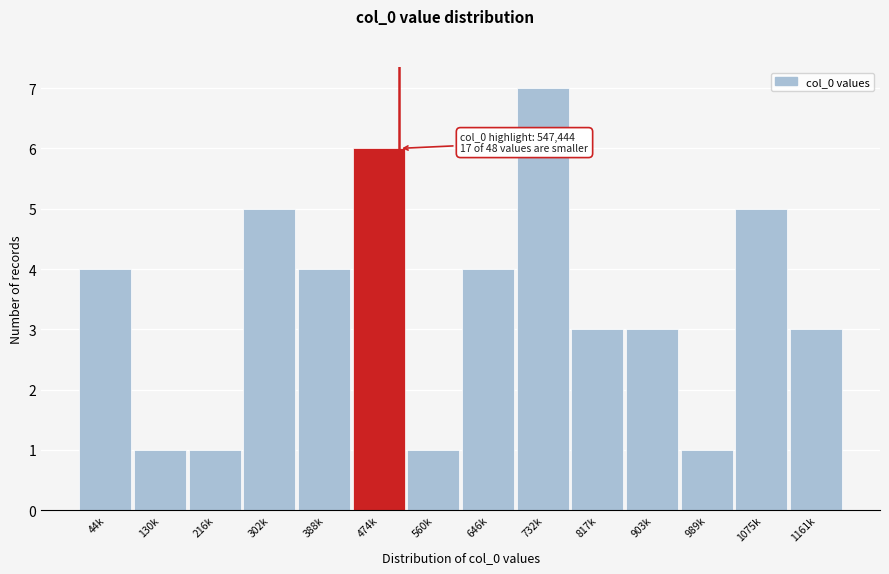

Reading left to right, extract all data points from this chart.

4	1	1	5	4	6	1	4	7	3	3	1	5	3